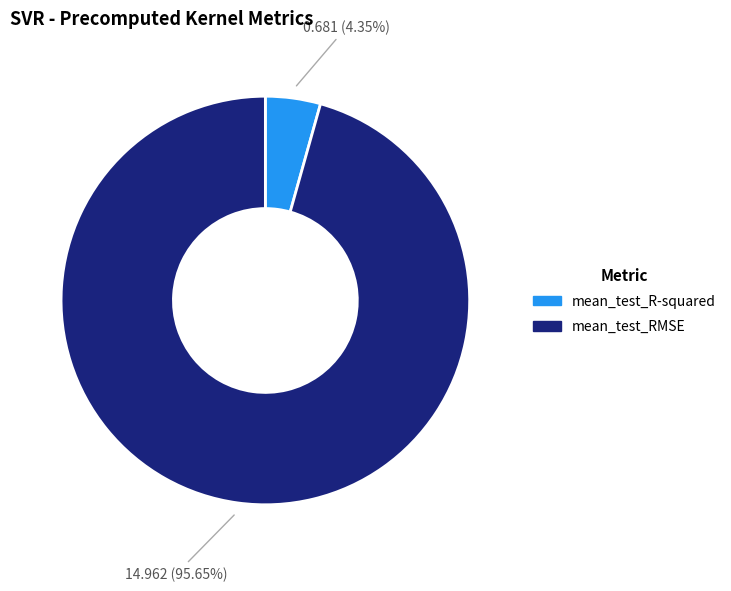

Combined, do mean_test_R-squared and mean_test_RMSE account for over 50%?

Yes